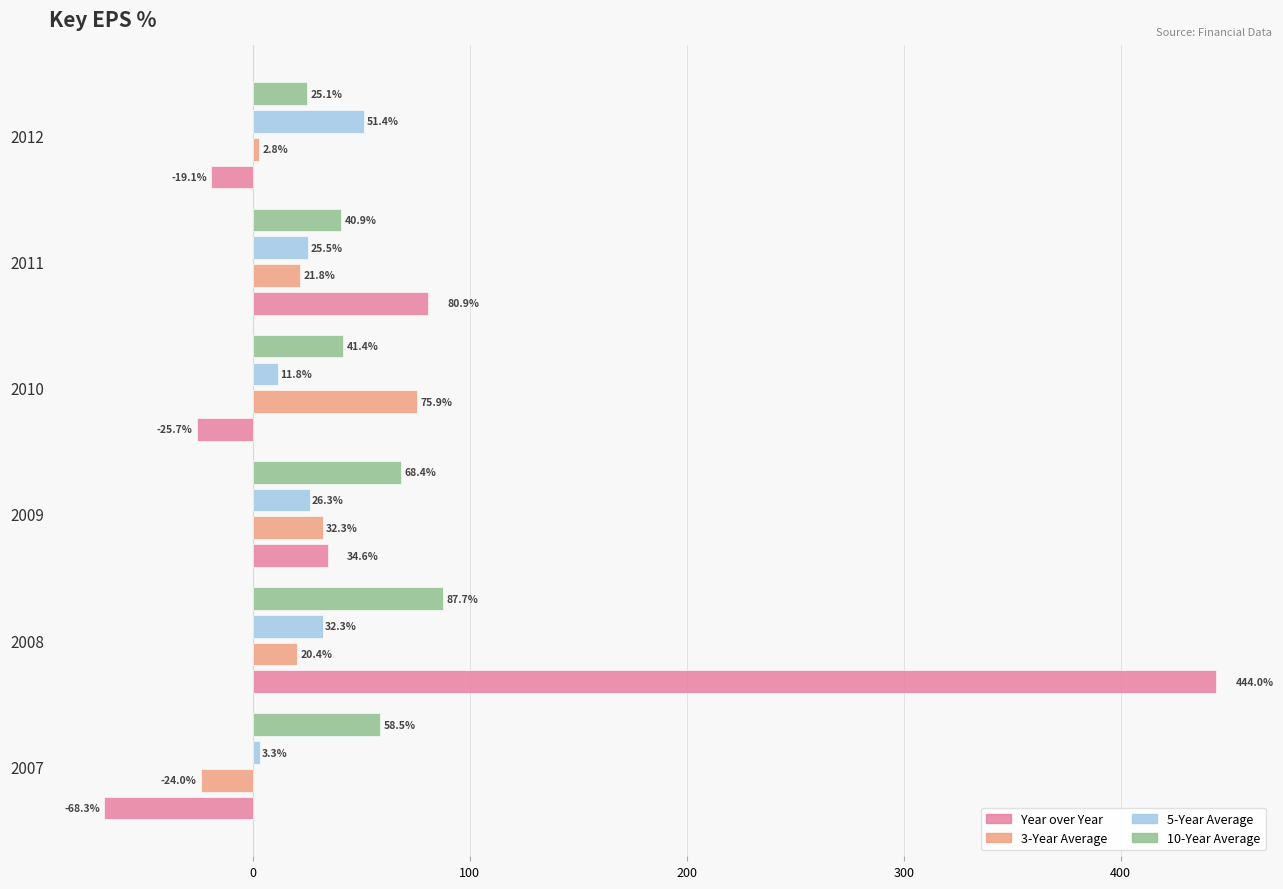

Which series has the widest spread of values?

Year over Year